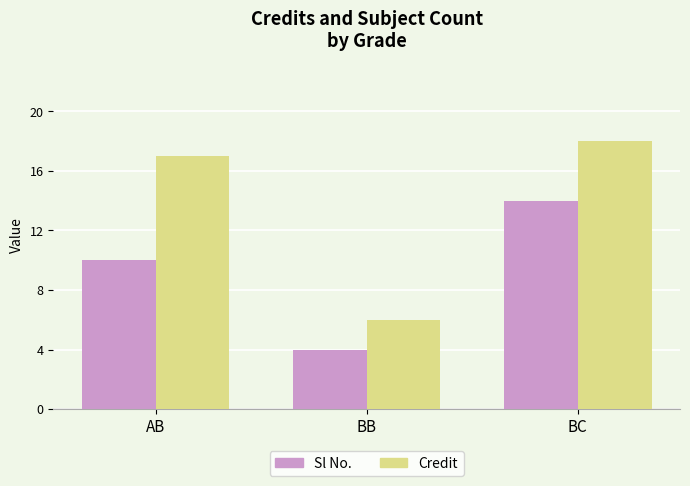

What are all the series names shown in the legend?

Sl No., Credit